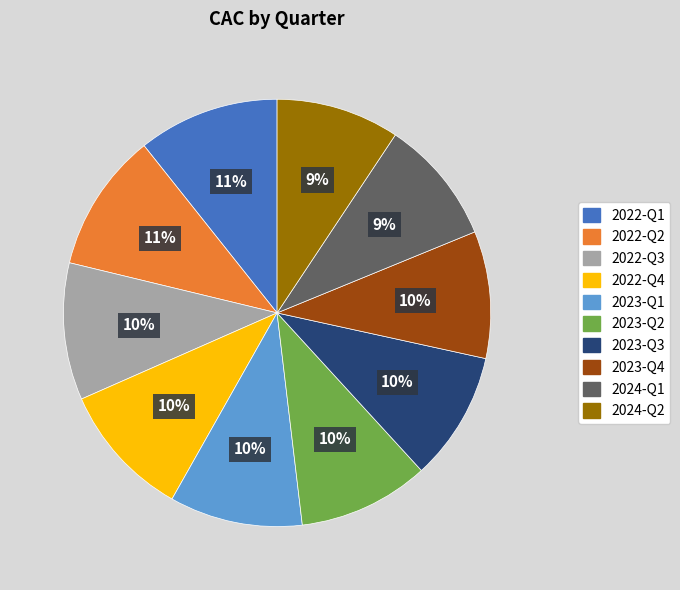

To the nearest percent, what percentage of the pie is 2024-Q2?

9%